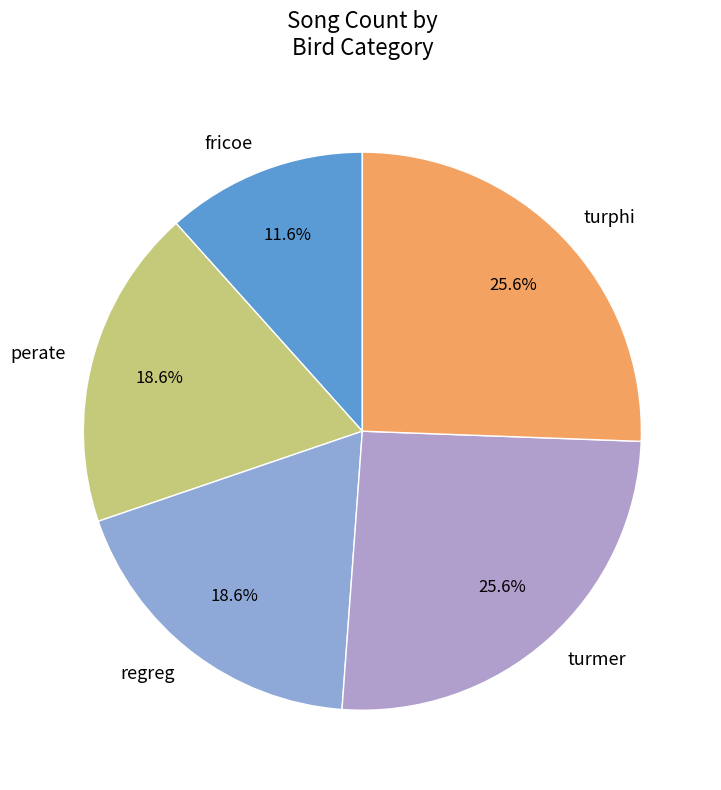

To the nearest percent, what is the difference between the perate and turphi slice percentages?

7%